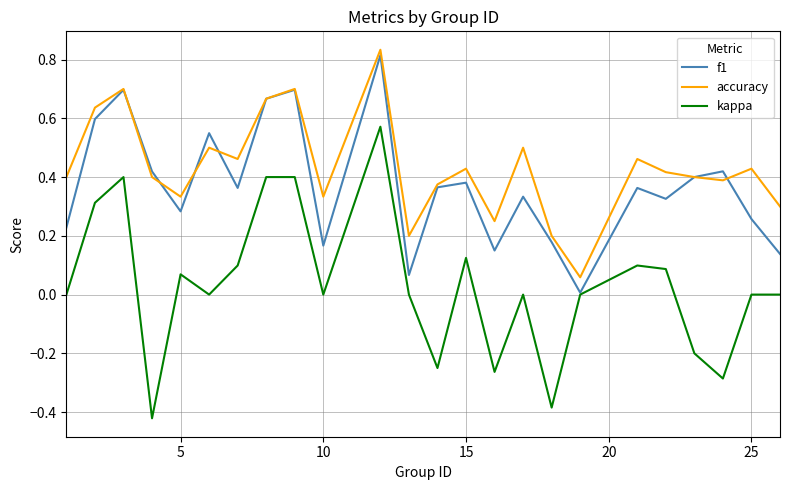

True or false: accuracy and kappa cross at least once.

False